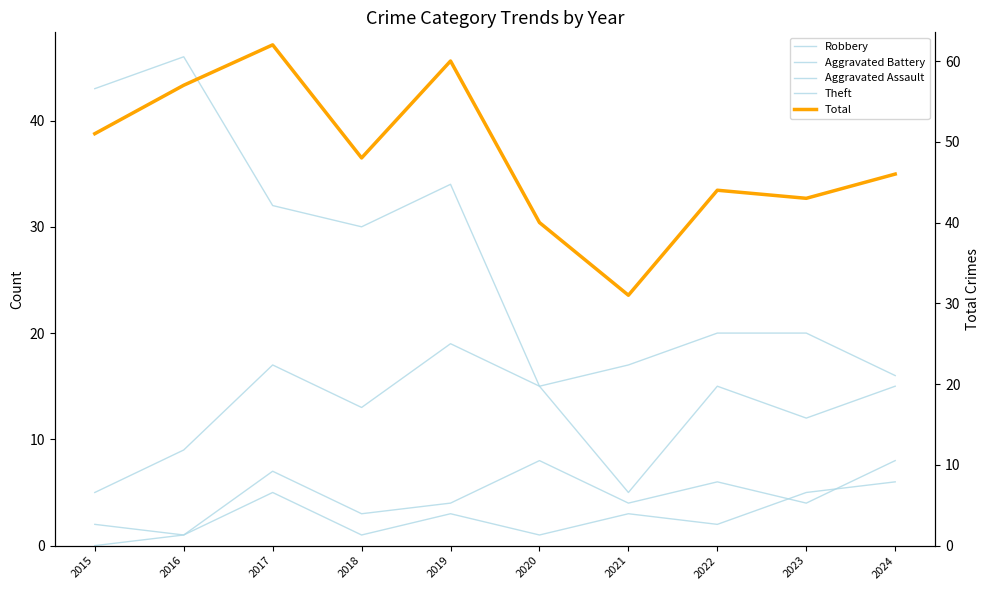

What is the minimum value for Total?

31